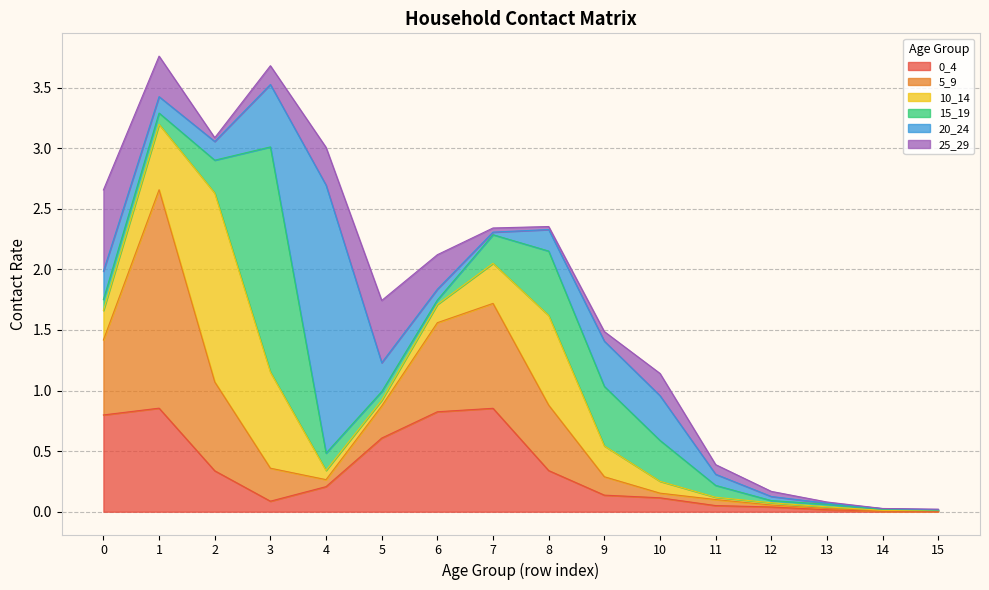

At which category does 15_19 reach its first local peak?

3